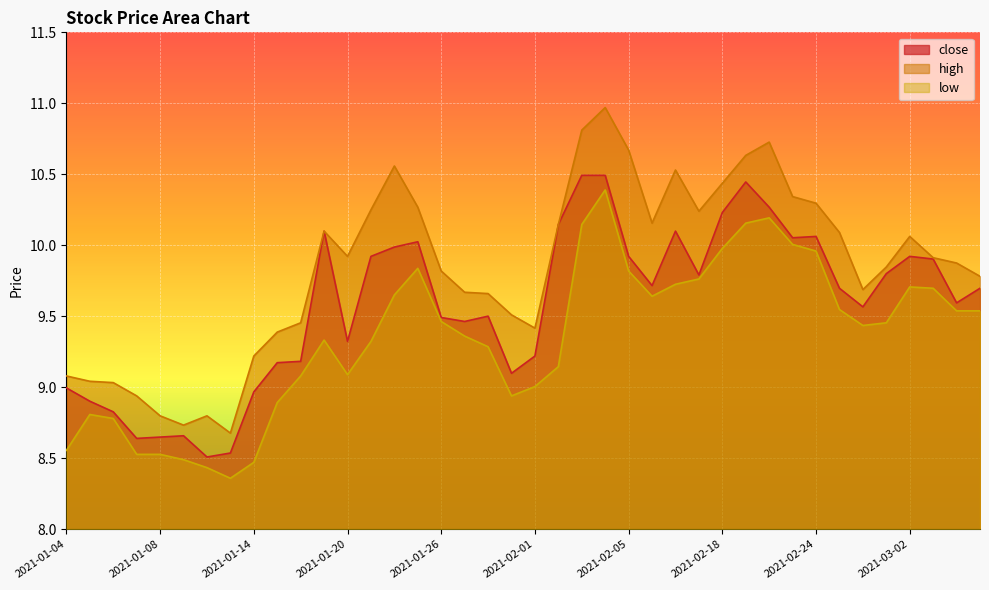

Reading left to right, list all the values displayed in this chart.

close: 9.0	8.9	8.8	8.6	8.6	8.7	8.5	8.5	9.0	9.2	9.2	10.1	9.3	9.9	10.0	10.0	9.5	9.5	9.5	9.1	9.2	10.1	10.5	10.5	9.9	9.7	10.1	9.8	10.2	10.4	10.3	10.1	10.1	9.7	9.6	9.8	9.9	9.9	9.6	9.7
high: 9.1	9.0	9.0	8.9	8.8	8.7	8.8	8.7	9.2	9.4	9.5	10.1	9.9	10.2	10.6	10.3	9.8	9.7	9.7	9.5	9.4	10.1	10.8	11.0	10.7	10.2	10.5	10.2	10.4	10.6	10.7	10.3	10.3	10.1	9.7	9.8	10.1	9.9	9.9	9.8
low: 8.6	8.8	8.8	8.5	8.5	8.5	8.4	8.4	8.5	8.9	9.1	9.3	9.1	9.3	9.7	9.8	9.5	9.4	9.3	8.9	9.0	9.1	10.1	10.4	9.8	9.6	9.7	9.8	10.0	10.2	10.2	10.0	10.0	9.5	9.4	9.5	9.7	9.7	9.5	9.5